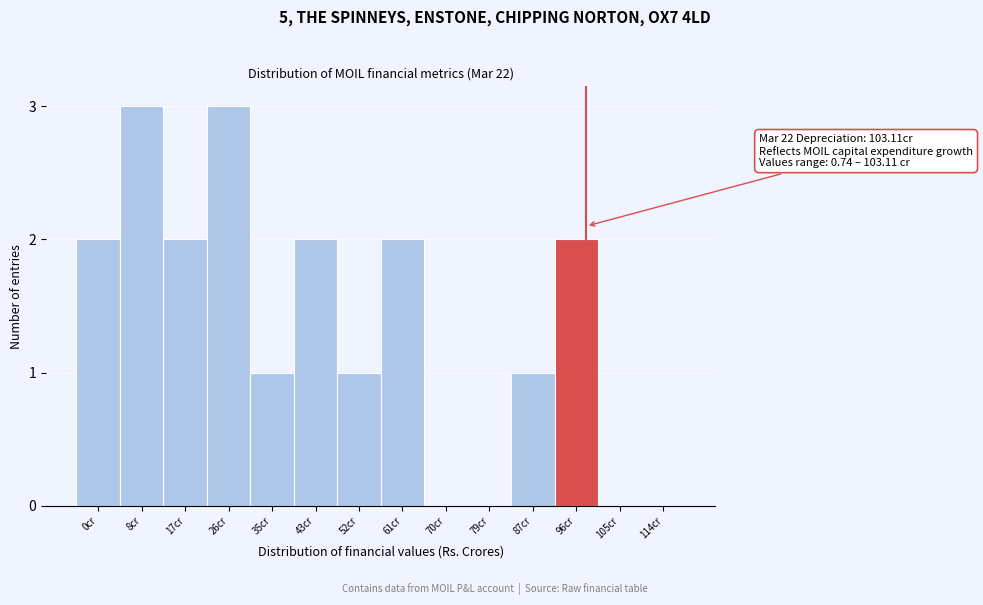

Reading left to right, what are all the values shown in this chart?

0cr=2	8cr=3	17cr=2	26cr=3	35cr=1	43cr=2	52cr=1	61cr=2	70cr=0	79cr=0	87cr=1	96cr=2	105cr=0	114cr=0